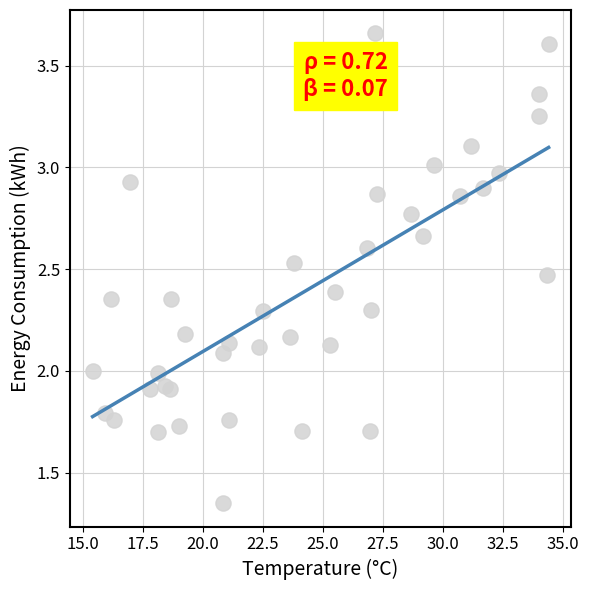

What is the range of Y values (max minus min)?

2.3